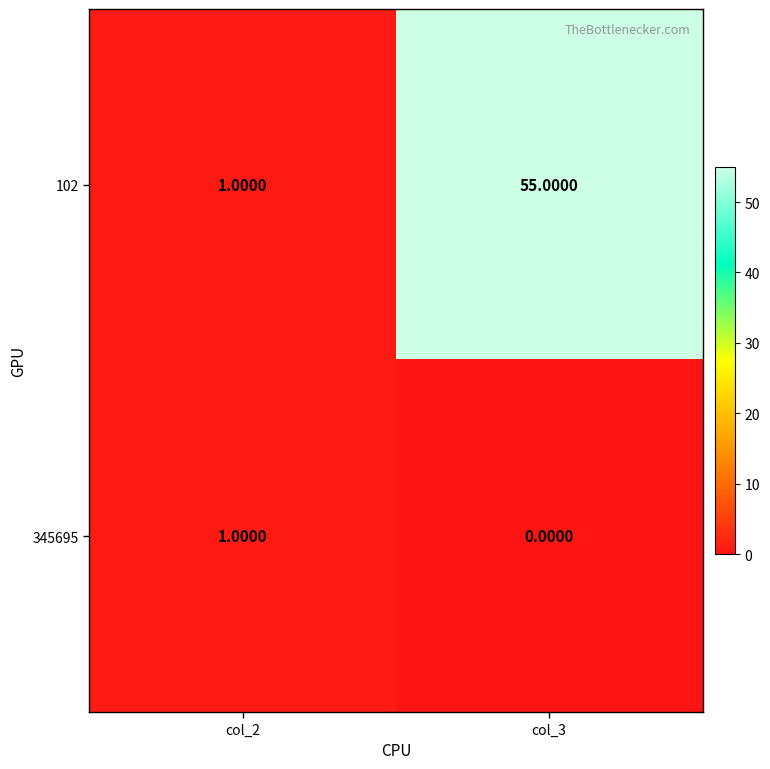

Between col_2 and col_3, which series saw the biggest shift?

102